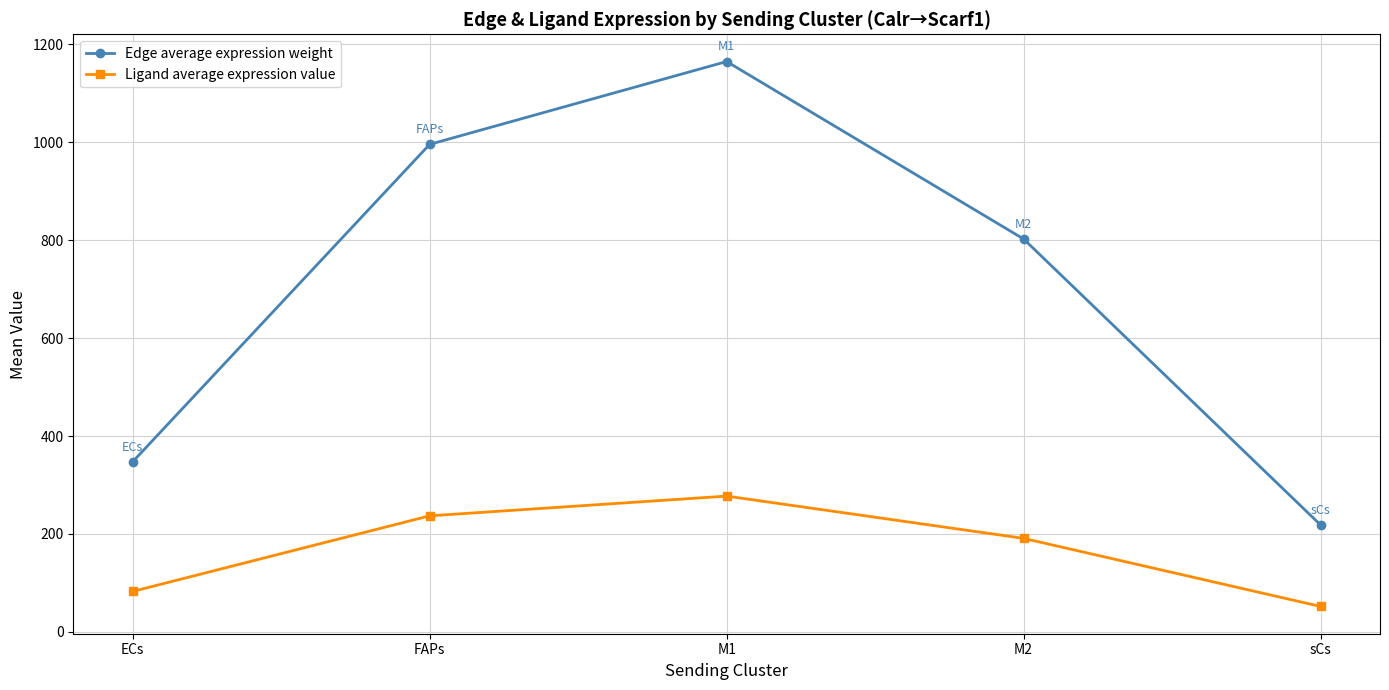

How many values in the Edge average expression weight series exceed 802?

3